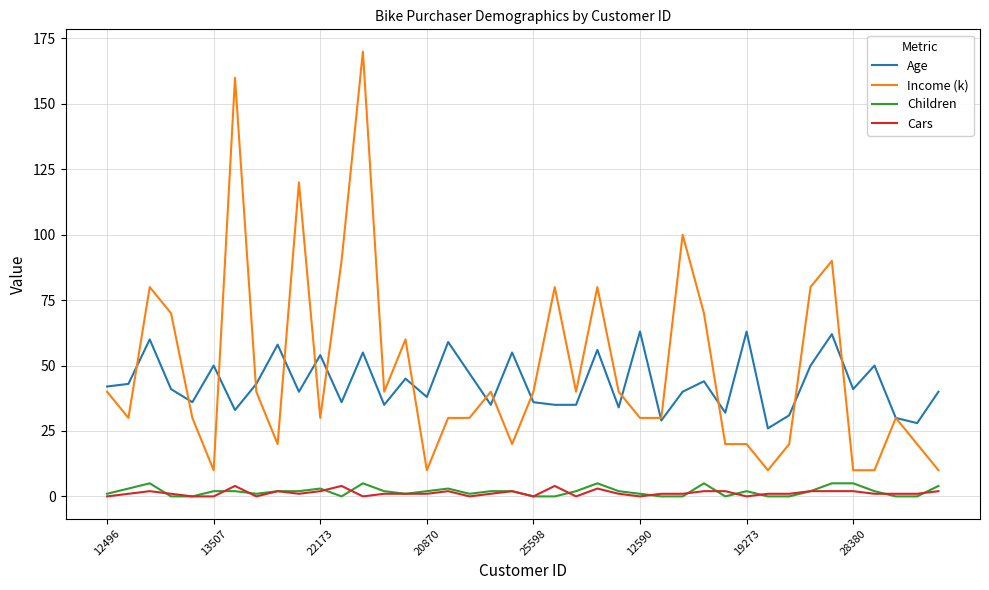

What are all the series names shown in the legend?

Age, Income (k), Children, Cars